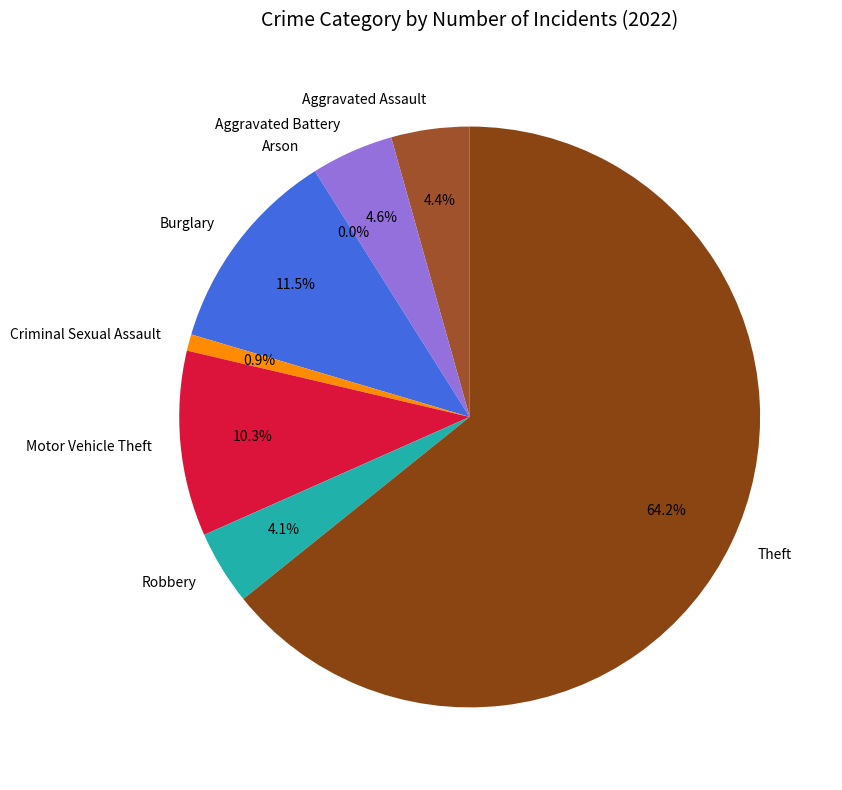

What is the change in value from Aggravated Assault to Aggravated Battery?

+1